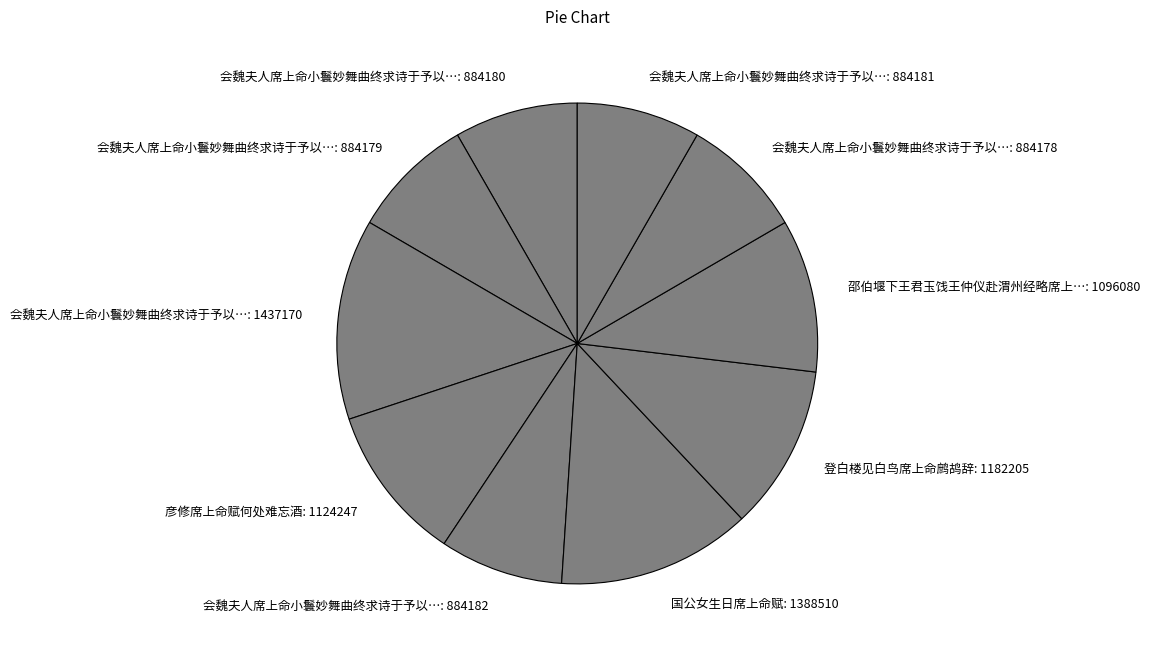

What is the ratio of the value at 会魏夫人席上命小鬟妙舞曲终求诗于予以…: 884180 to the value at 会魏夫人席上命小鬟妙舞曲终求诗于予以…: 884178?

1.0